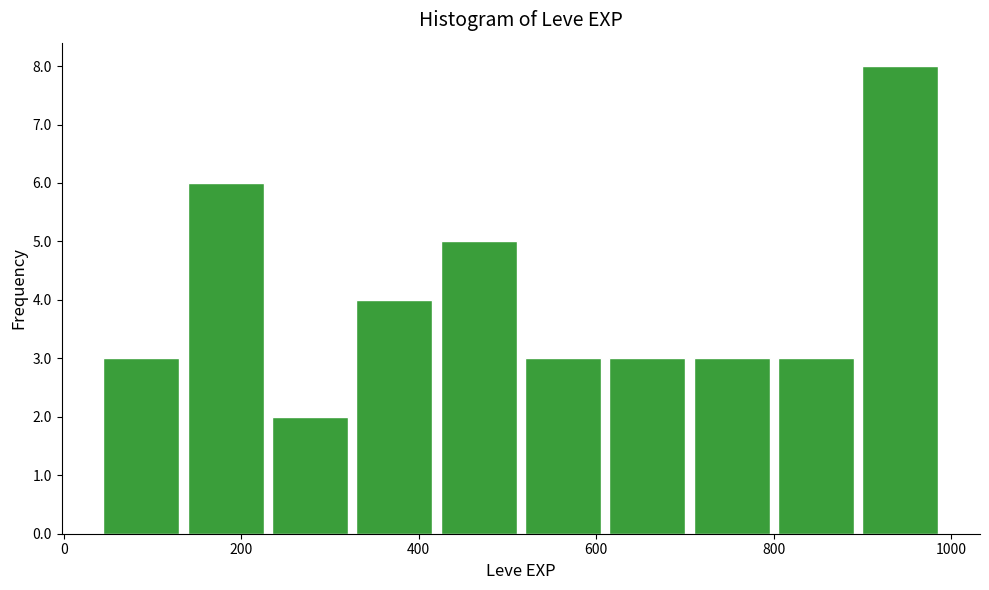

Reading left to right, list every bar in this chart as the range it spans on the x-axis followed by its height. Neither the bar edges nor the heights are printed on the chart, so give them approximately, as read against the axes.

40 to 135: 3
135 to 230: 6
230 to 325: 2
325 to 420: 4
420 to 515: 5
515 to 610: 3
610 to 705: 3
705 to 800: 3
800 to 895: 3
895 to 990: 8